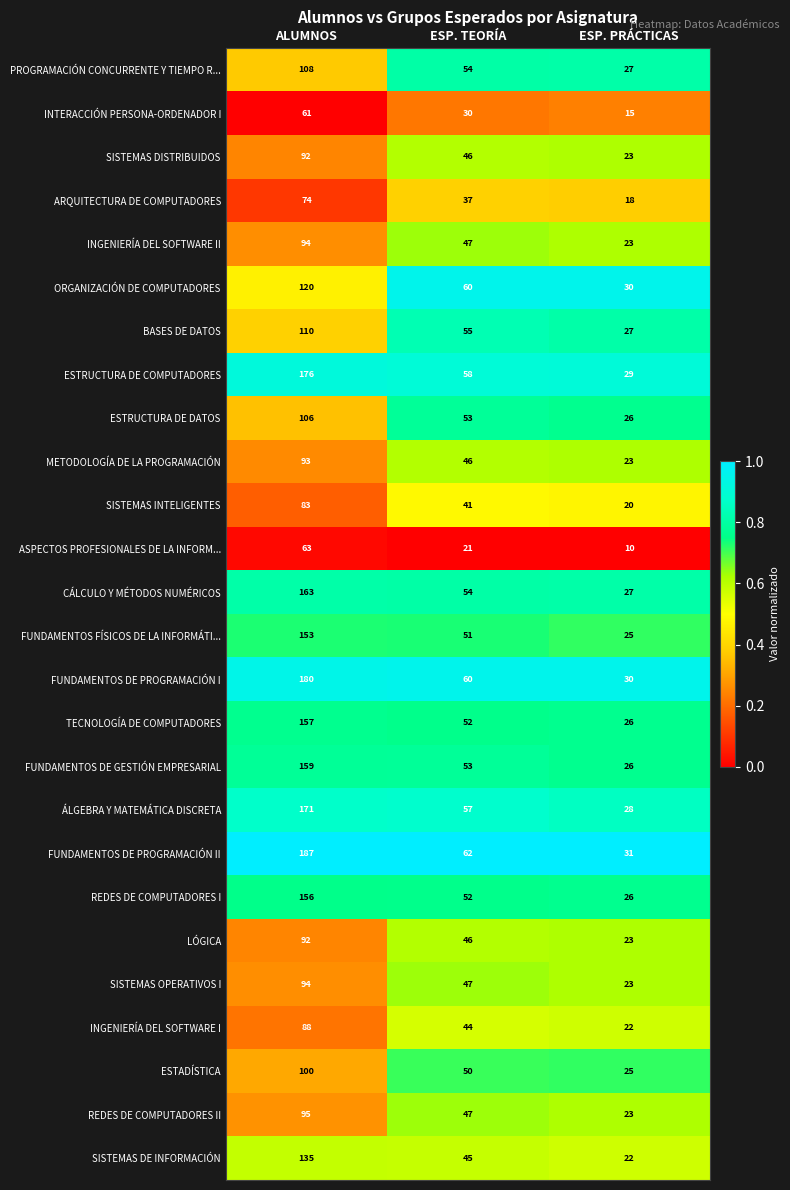

What is the maximum value shown in the chart?

187